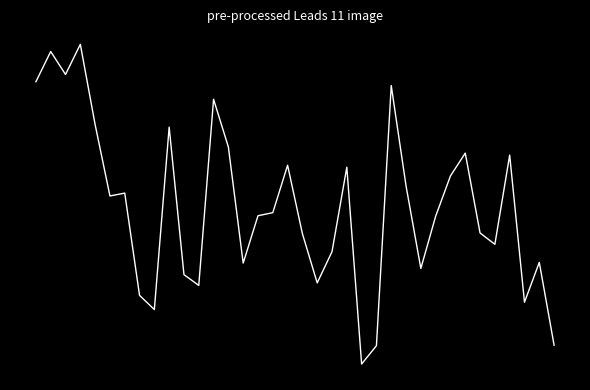

Reading left to right, list all the values displayed in this chart.

4.3	5.3	4.5	5.6	2.8	0.4	0.5	-3.0	-3.5	2.7	-2.3	-2.7	3.7	2.0	-1.9	-0.3	-0.2	1.4	-0.9	-2.6	-1.5	1.3	-5.4	-4.8	4.1	0.7	-2.1	-0.3	1.0	1.8	-0.9	-1.3	1.8	-3.3	-1.9	-4.8